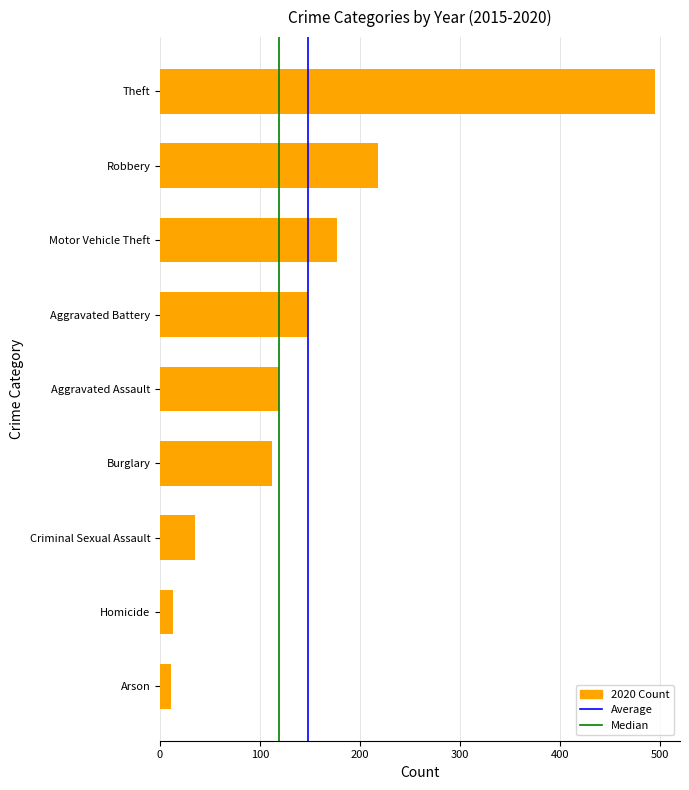

What is the change in value from Motor Vehicle Theft to Aggravated Assault?

-58